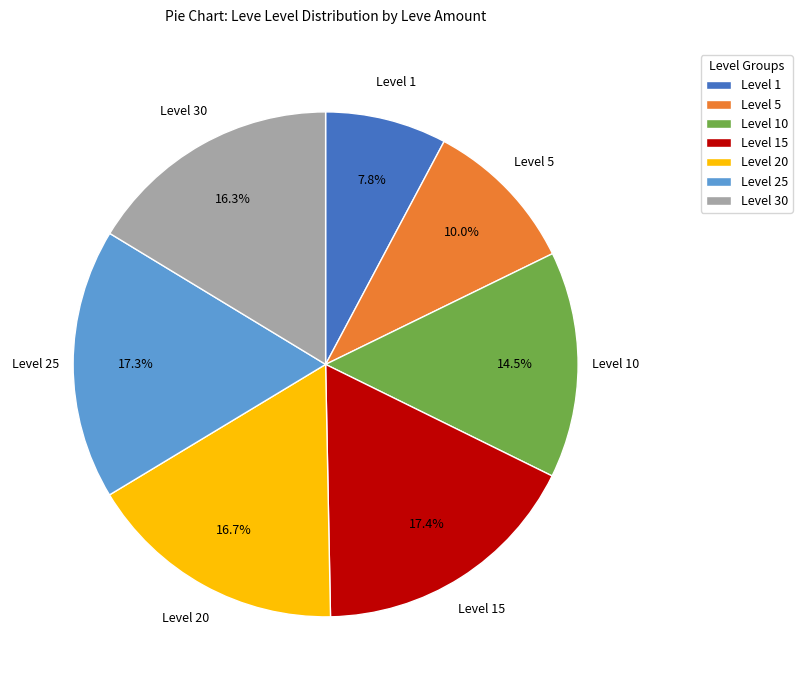

Does any single category account for the majority?

No